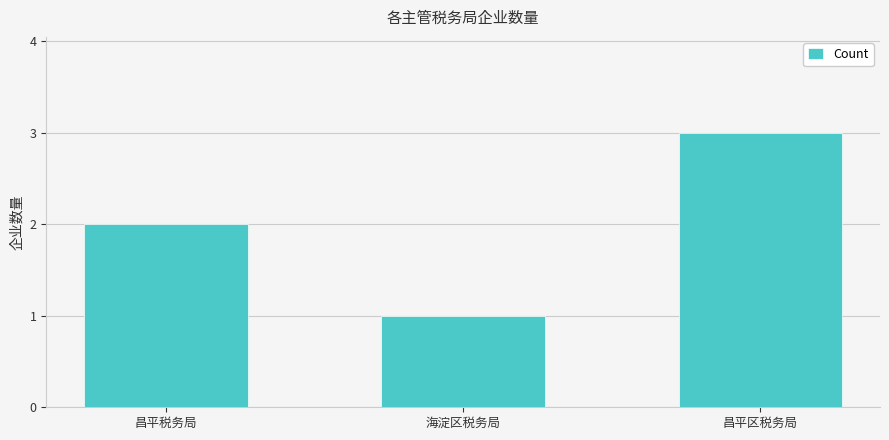

What is the sum of all values?

6